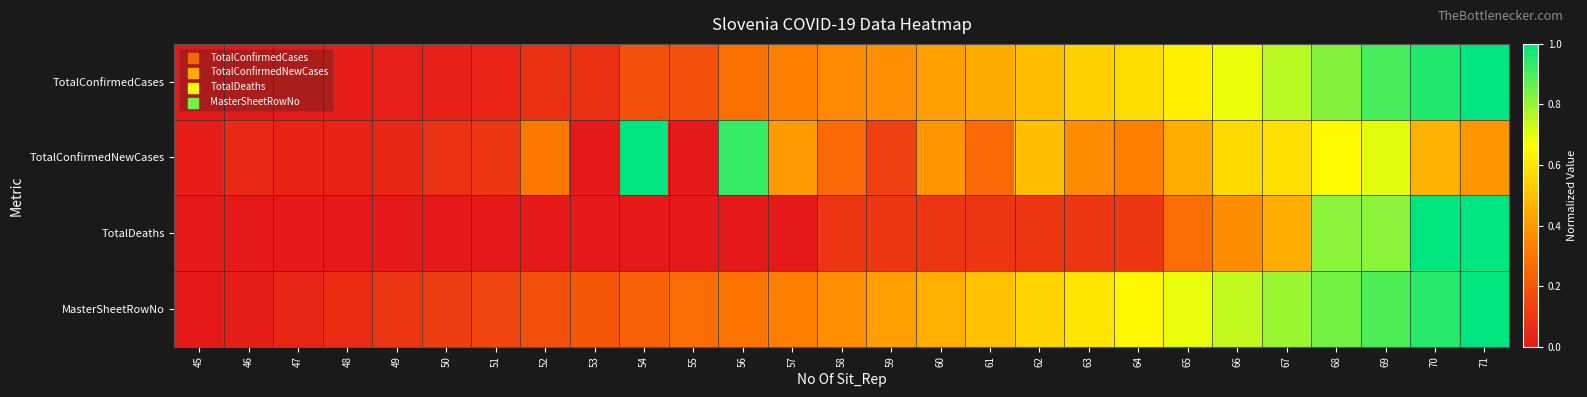

Which label corresponds to the largest value in the chart?

71